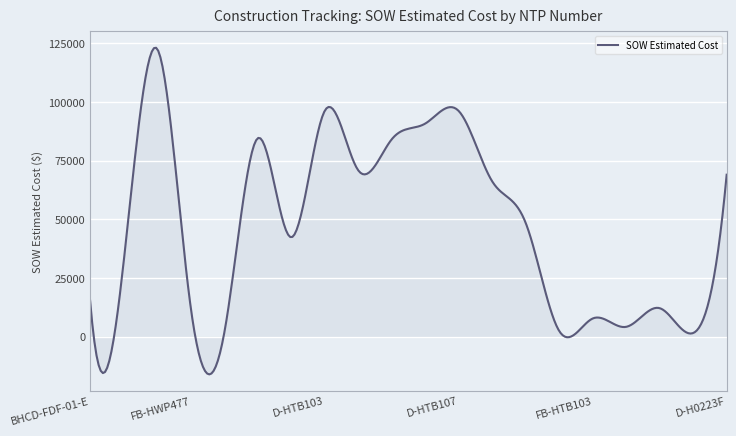

How many categories are shown in the chart?

300